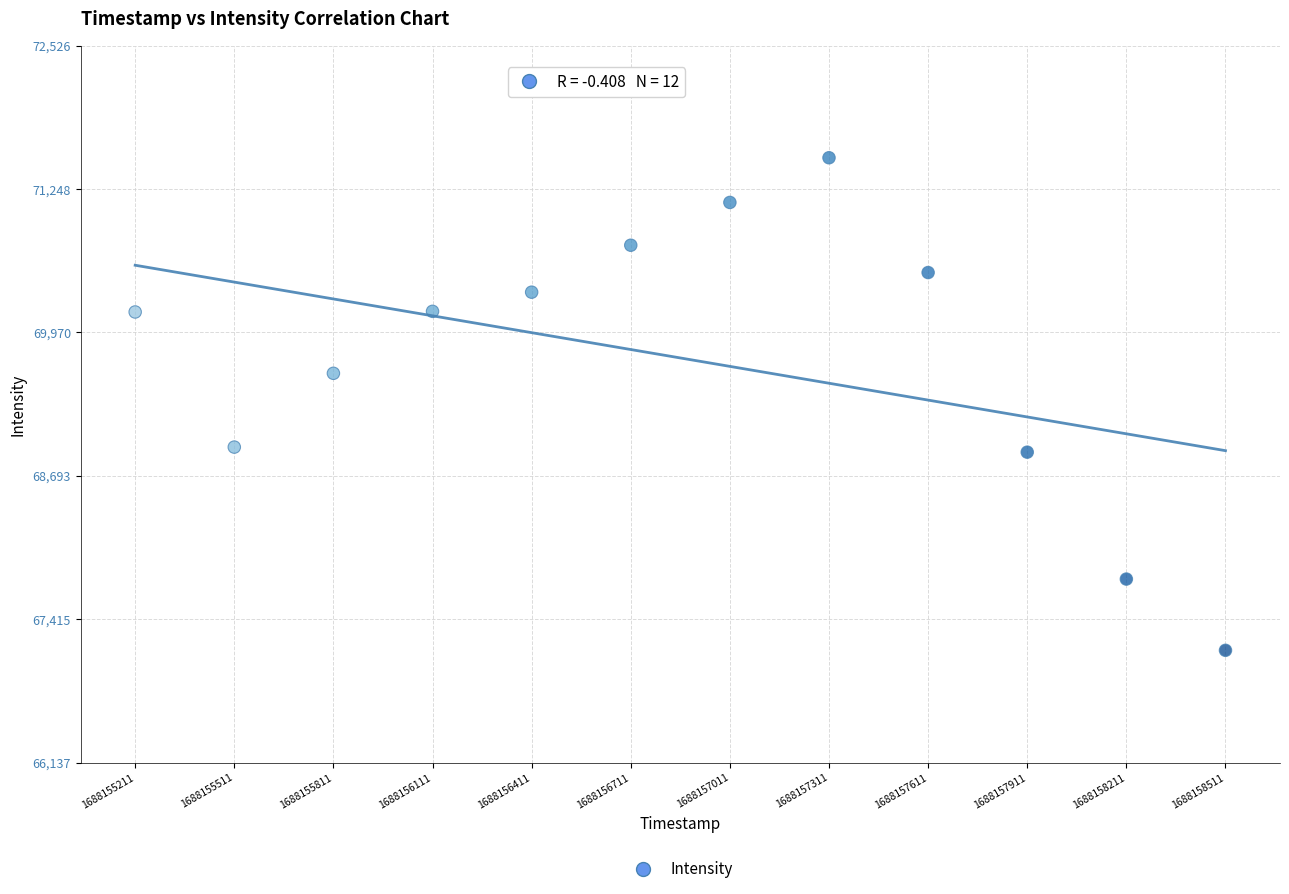

What is the range of Y values (max minus min)?

4388.4